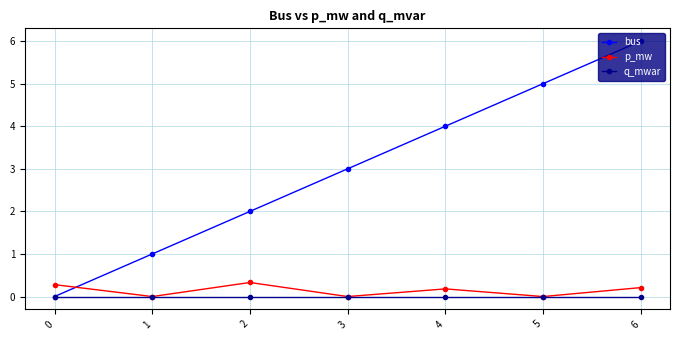

At which category is the sum across all series the highest?

6